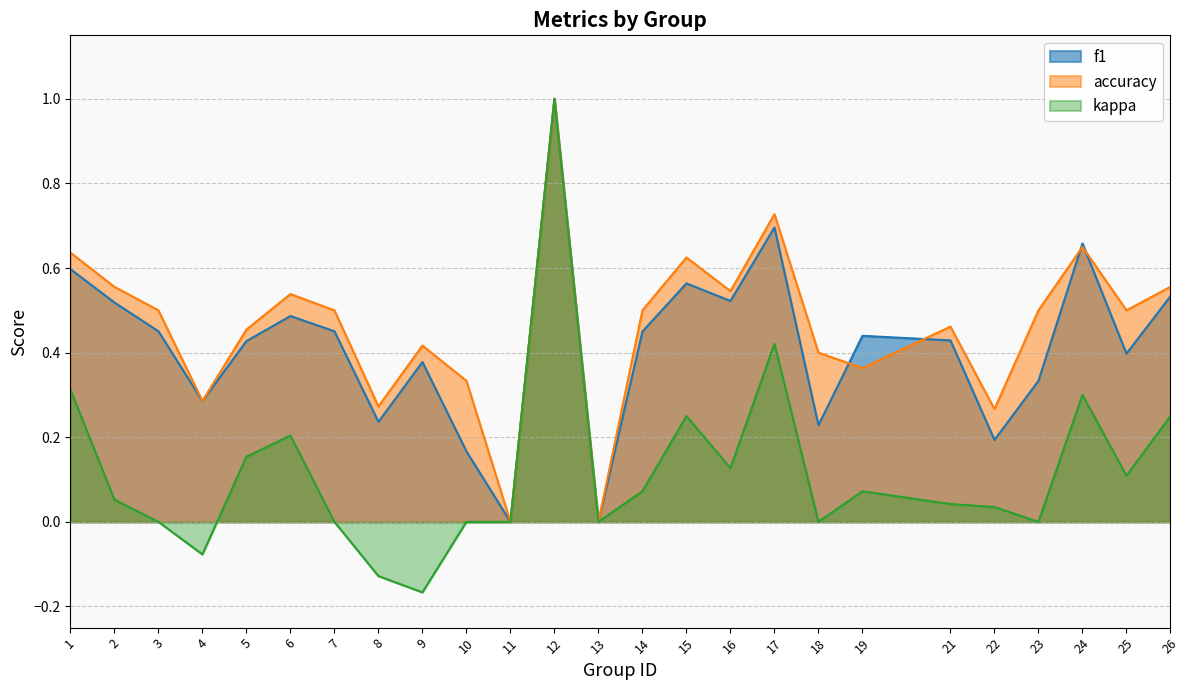

Which series has the largest range (max minus min)?

kappa